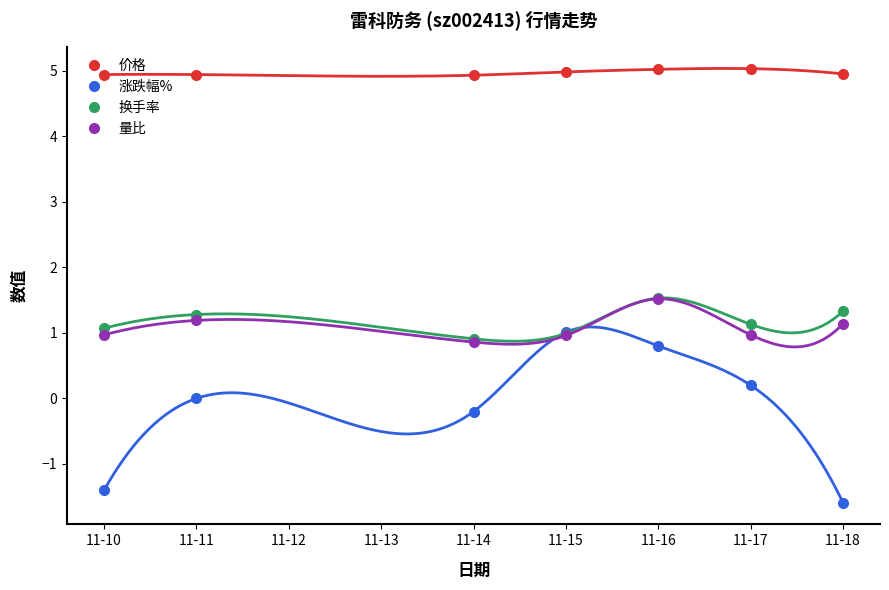

How many values in 涨跌幅% are below zero?

3